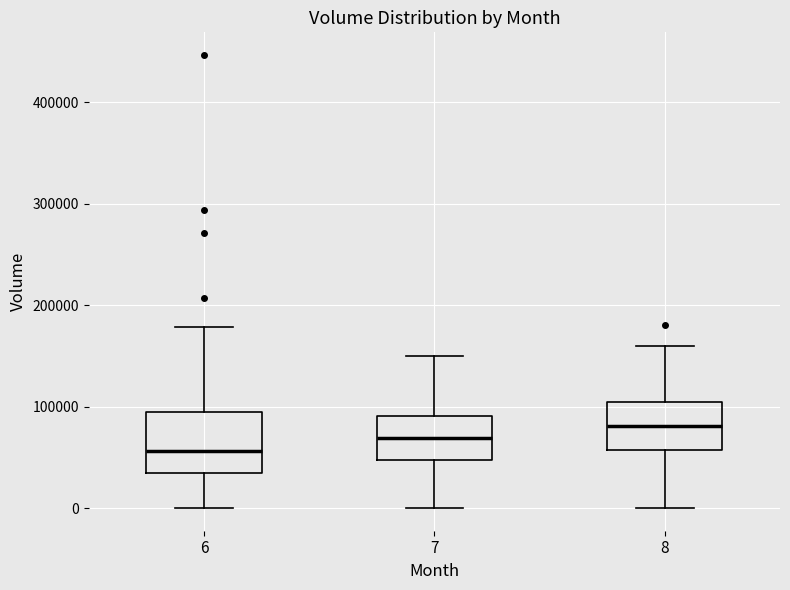

Which box's median line is the lowest?

6